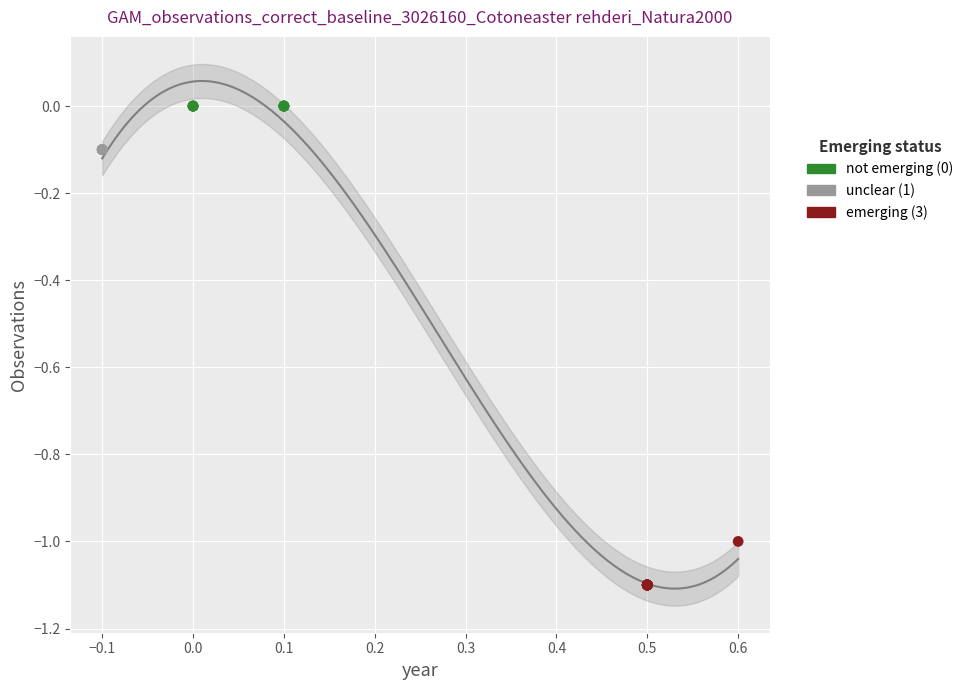

Which series contains the highest Y value?

not emerging (0)